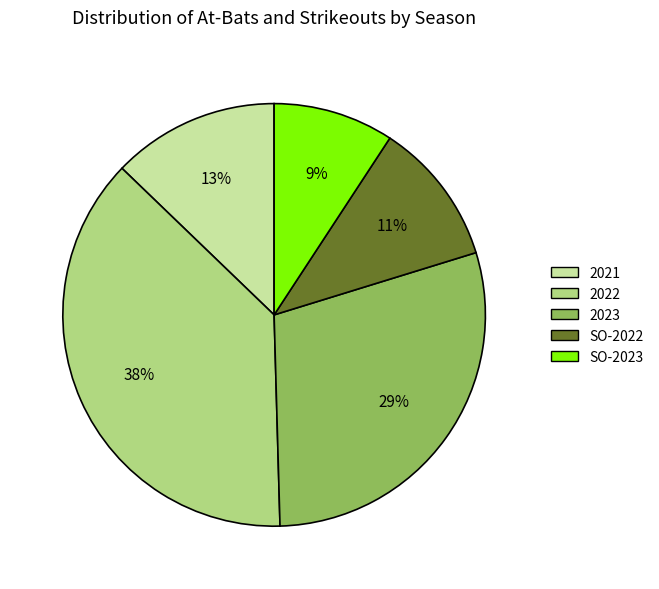

Rank the categories by value from lowest to highest.

SO-2023, SO-2022, 2021, 2023, 2022